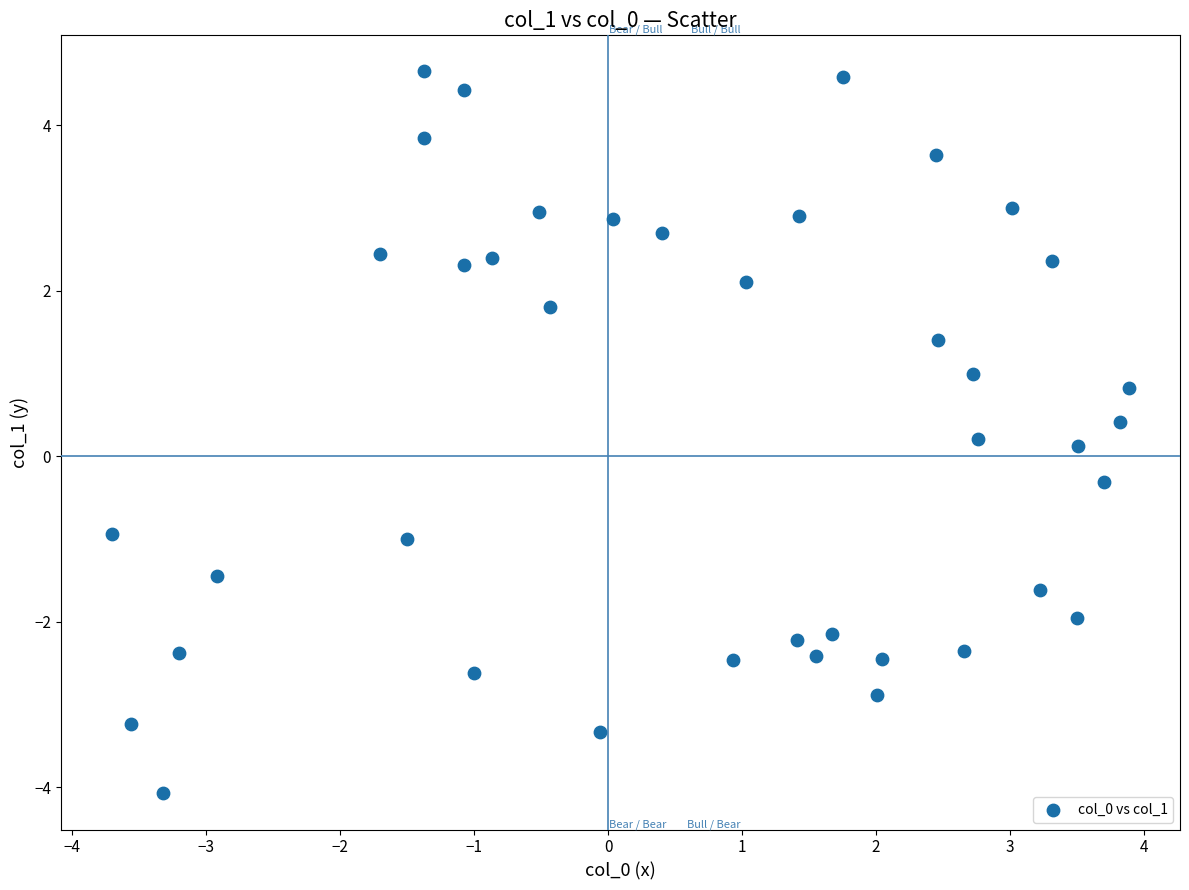

What is the range of Y values (max minus min)?

8.7